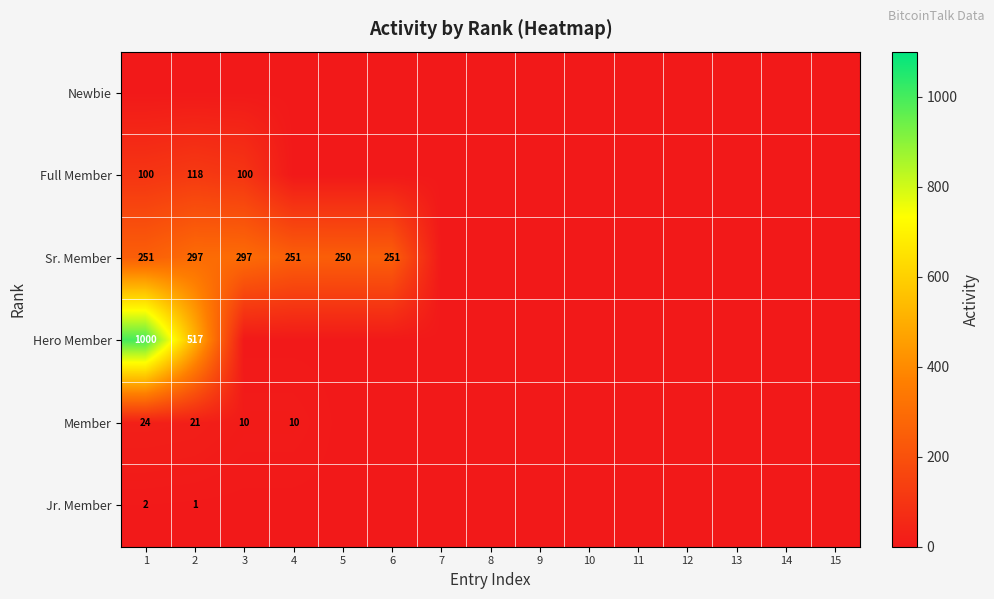

The Sr. Member series shows 136 at 1. True or false?

False